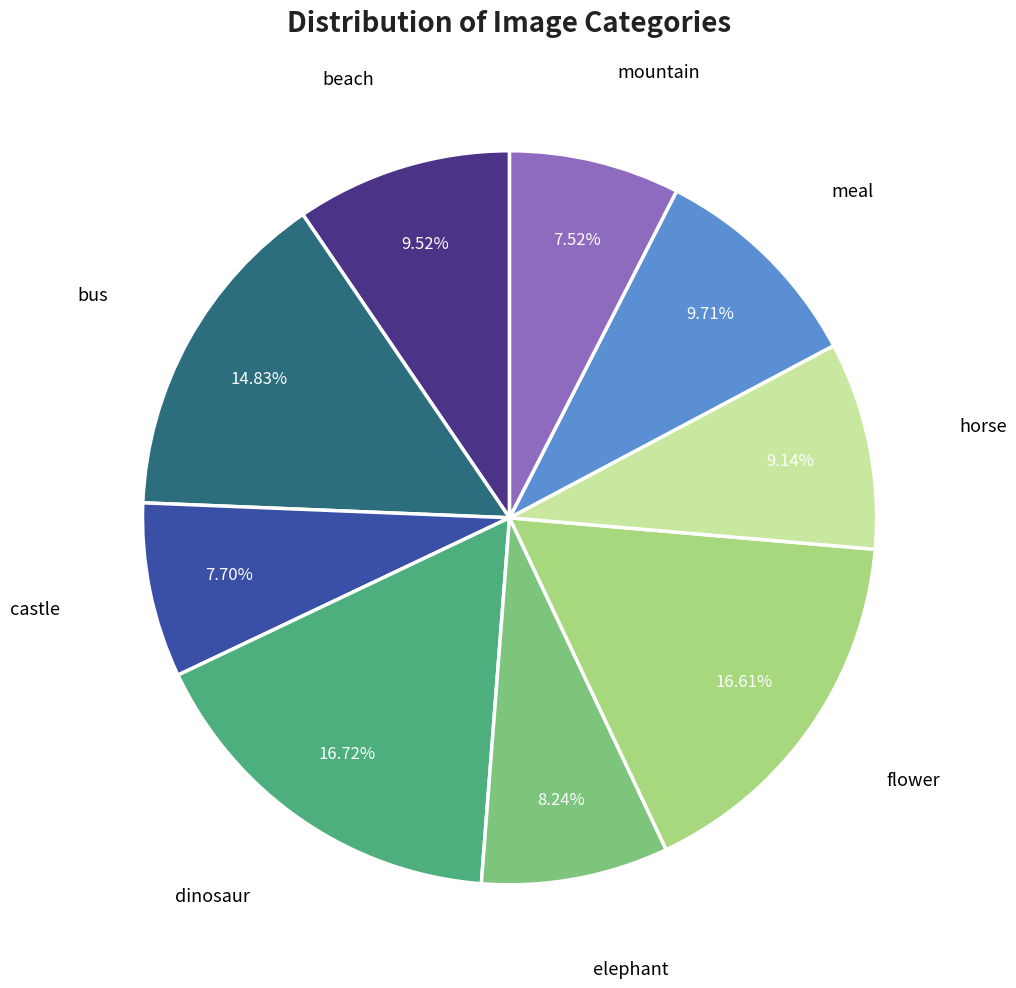

Is there a majority slice in this chart?

No